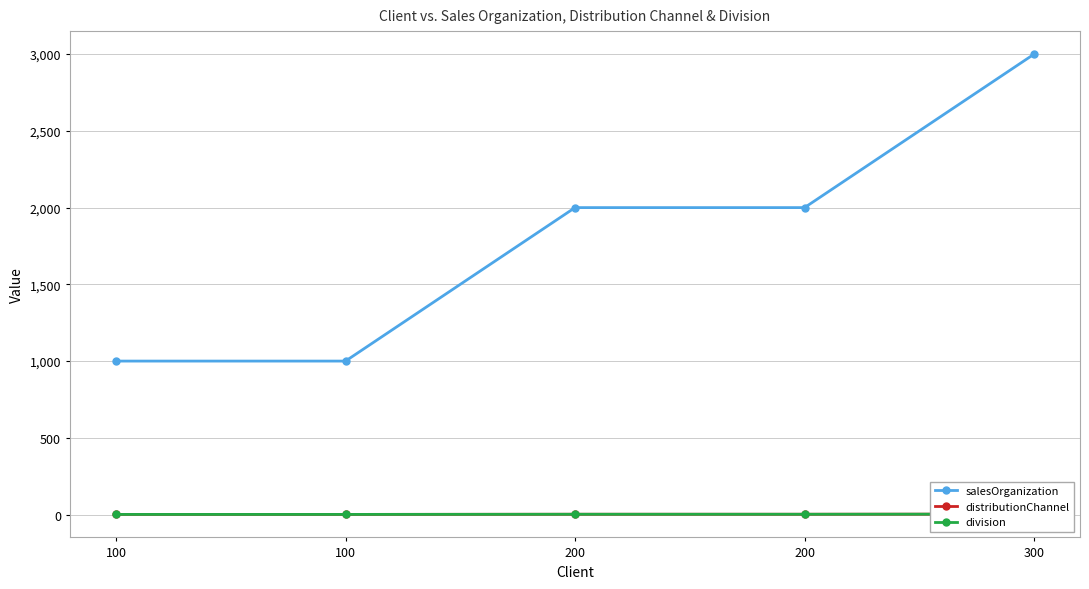

How many salesOrganization values are between 1000 and 2000?

4